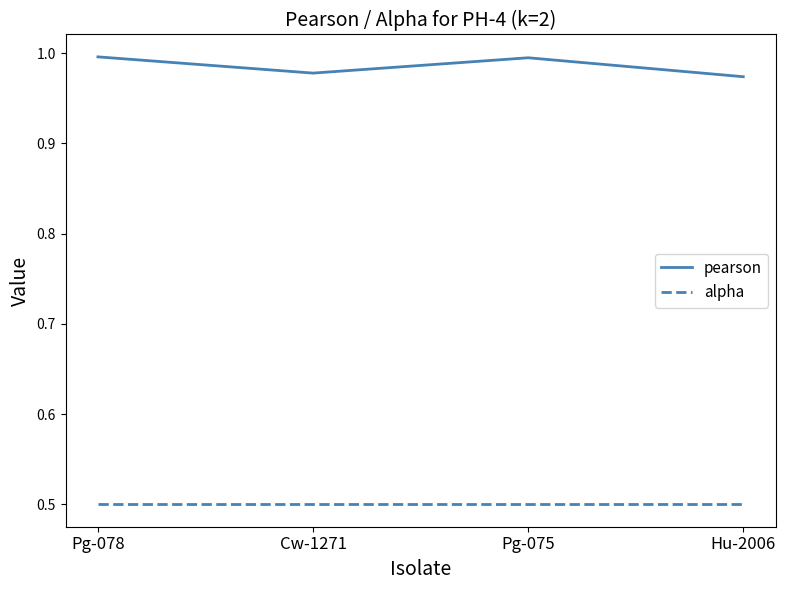

List the series in order of their overall mean, highest first.

pearson, alpha